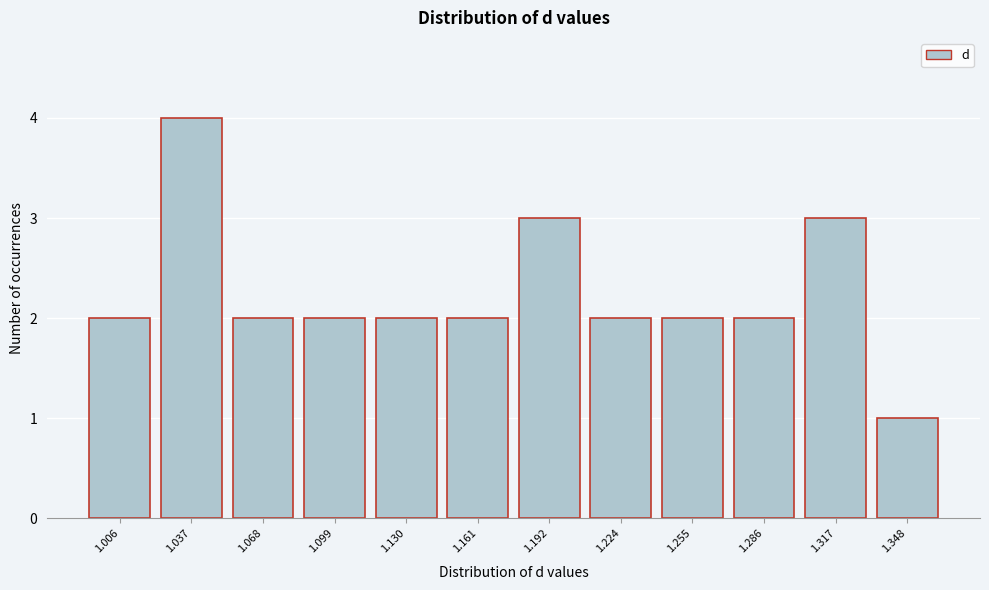

Reading left to right, list all the values displayed in this chart.

1.006=2	1.037=4	1.068=2	1.099=2	1.130=2	1.161=2	1.192=3	1.224=2	1.255=2	1.286=2	1.317=3	1.348=1